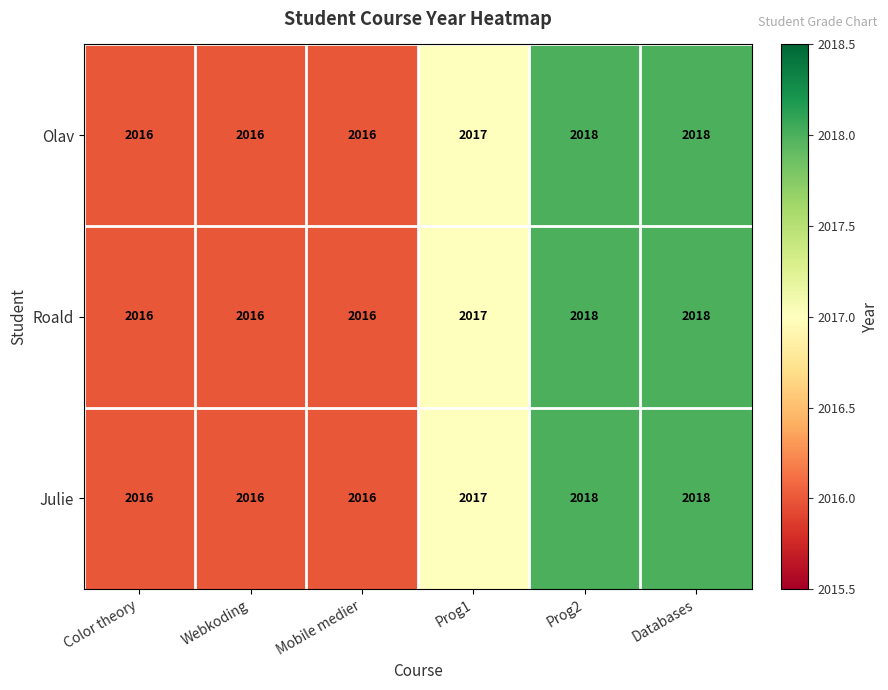

How many data points does each series have?

6